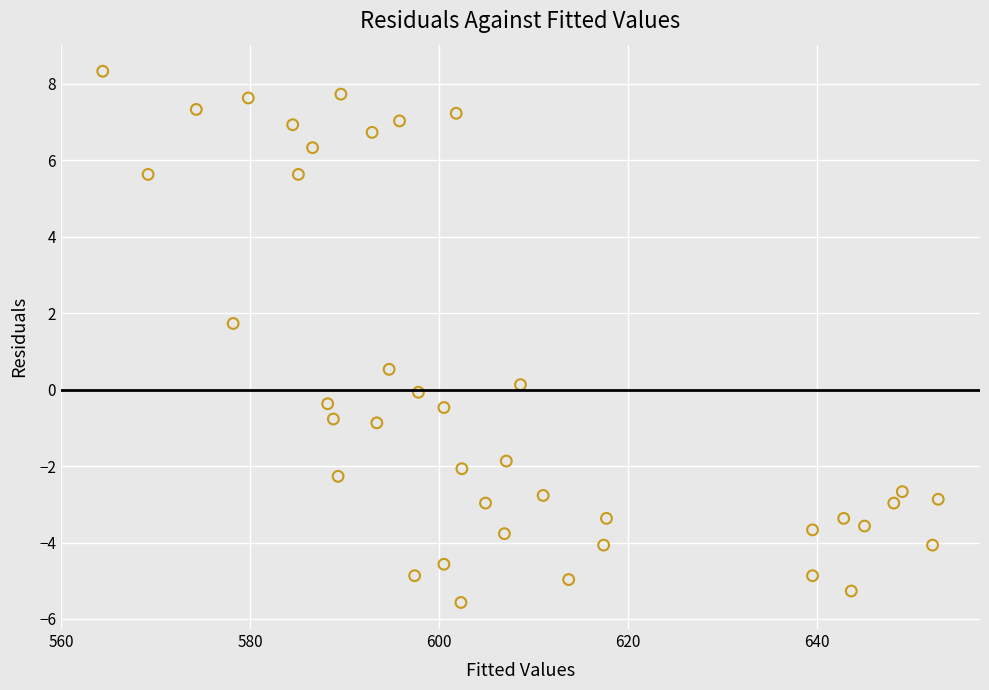

What is the range of Y values (max minus min)?

13.9